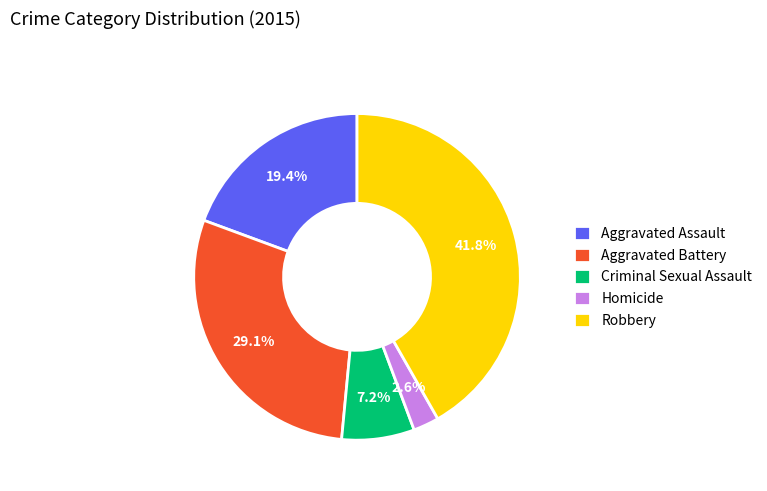

Between Homicide and Criminal Sexual Assault, which is larger?

Criminal Sexual Assault